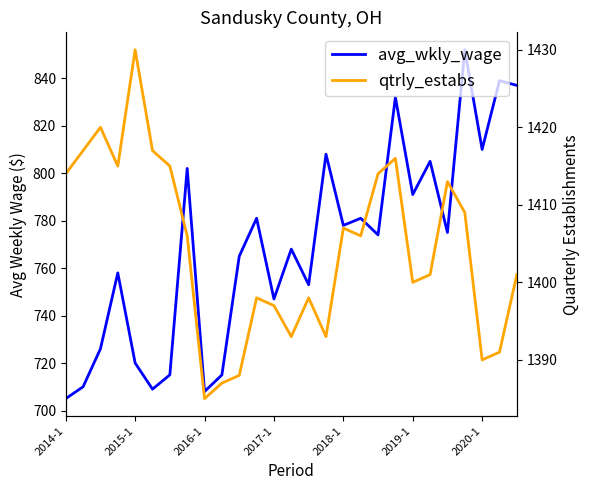

List the series in order of their peak value, highest first.

qtrly_estabs, avg_wkly_wage